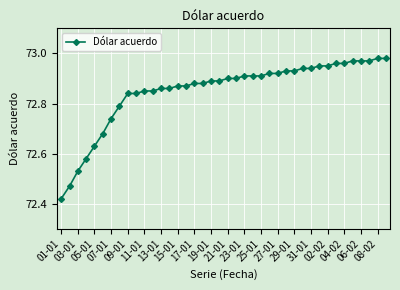

What is the sum of all values?

2914.0